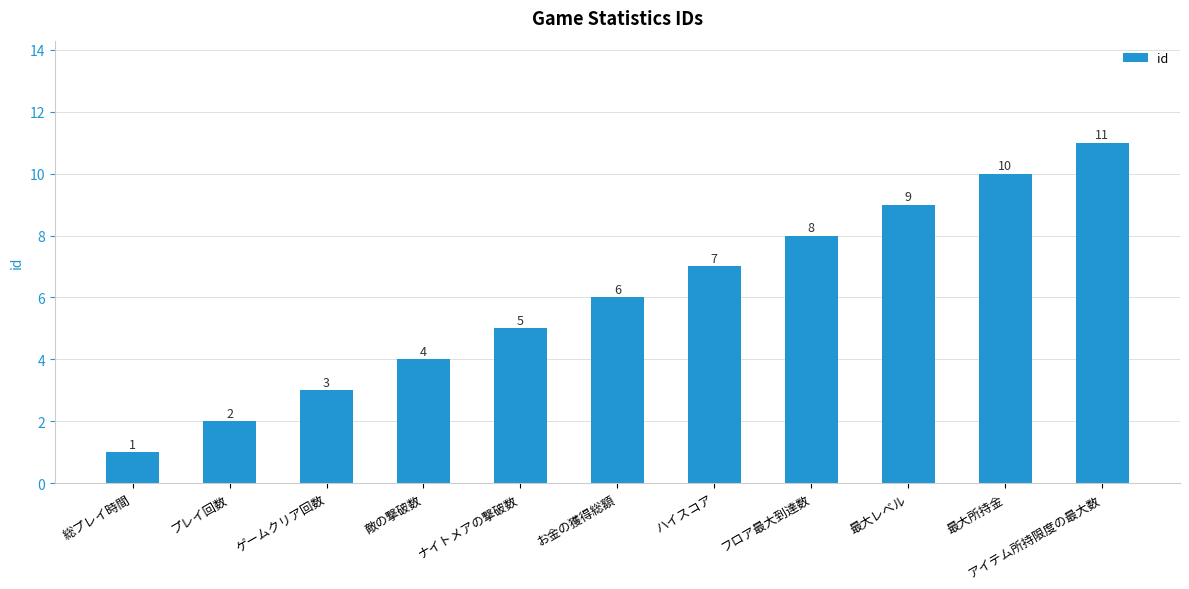

What is the difference between the second highest and second lowest values?

8